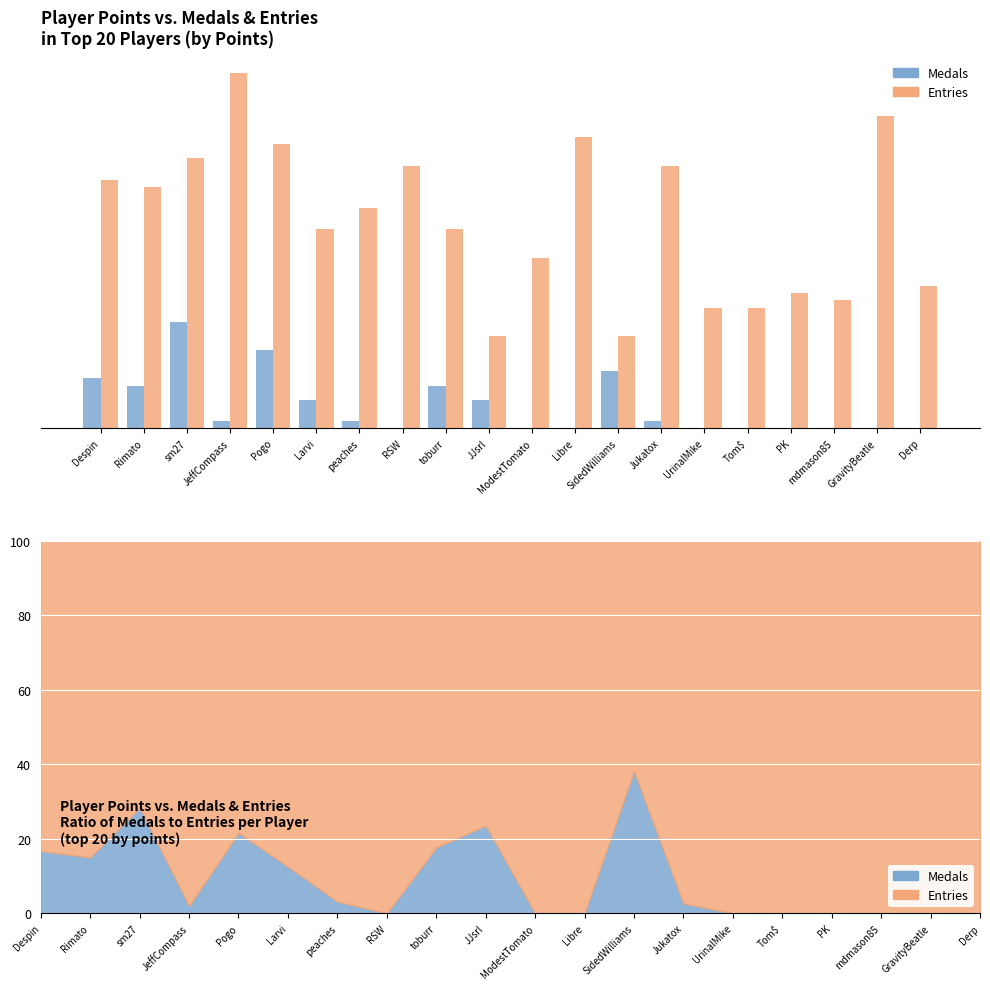

Which category has the lowest value in the Medals series?

RSW